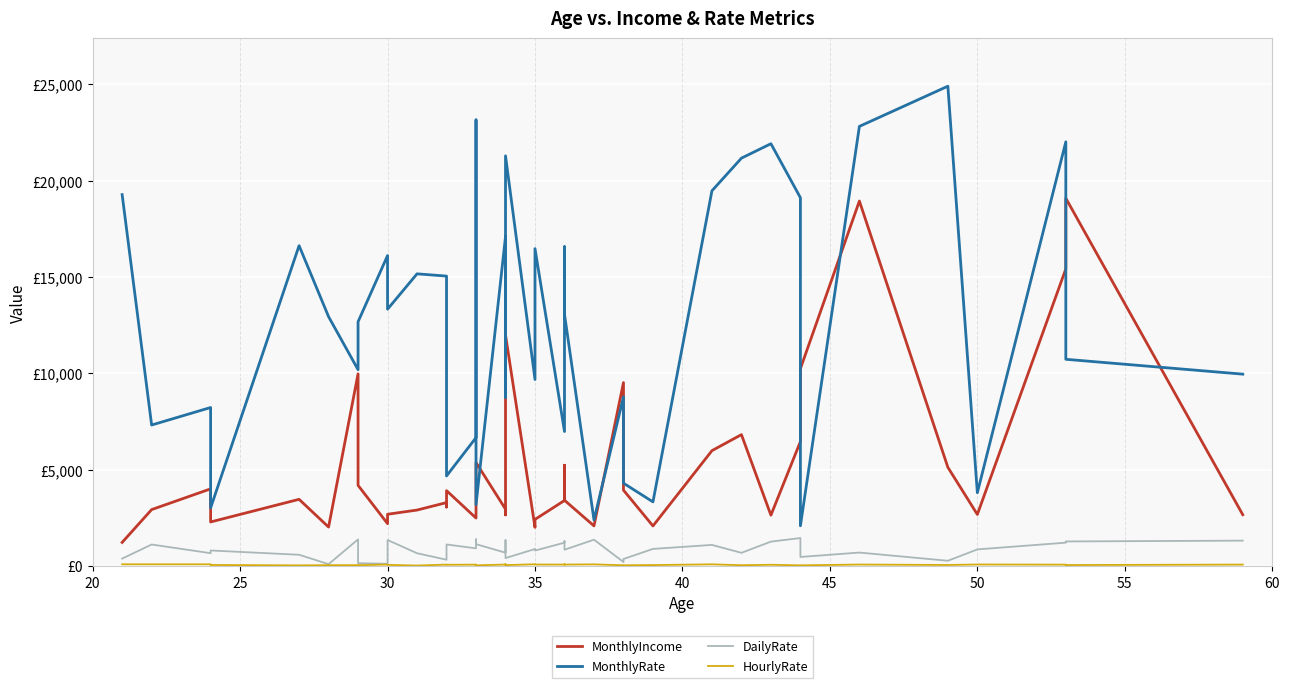

Which series has the widest spread of values?

MonthlyRate